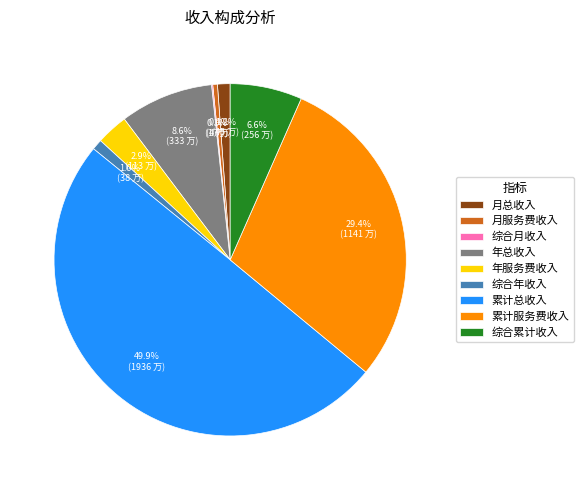

What percentage is the 年服务费收入 slice, to the nearest percent?

3%